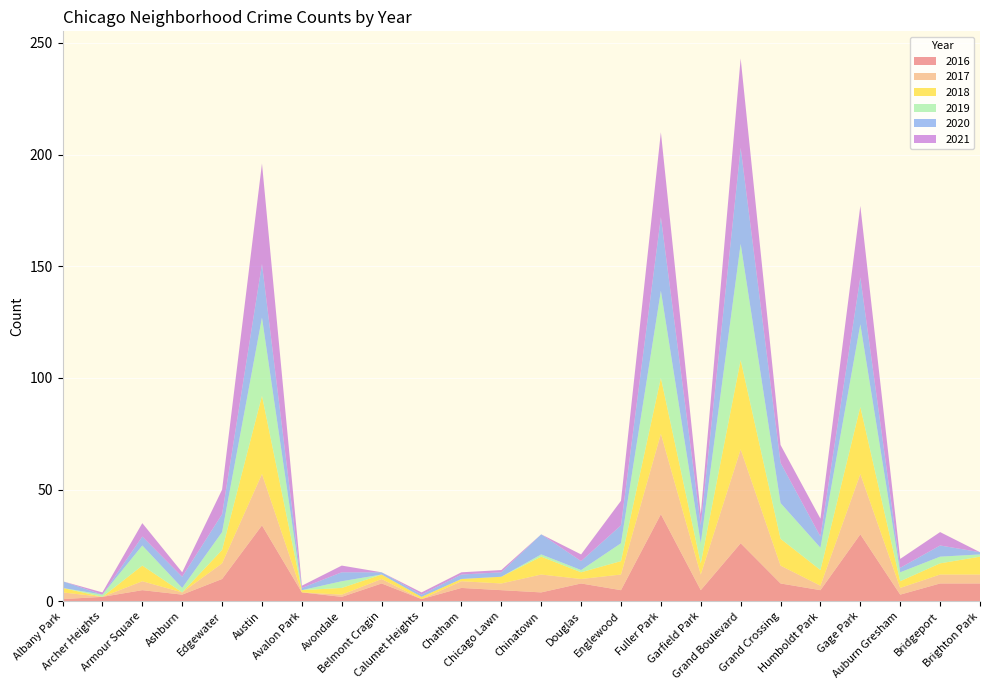

Reading left to right, transcribe all the data shown in this chart.

2016: Albany Park=1	Archer Heights=2	Armour Square=5	Ashburn=3	Edgewater=10	Austin=34	Avalon Park=4	Avondale=2	Belmont Cragin=8	Calumet Heights=1	Chatham=6	Chicago Lawn=5	Chinatown=4	Douglas=8	Englewood=5	Fuller Park=39	Garfield Park=5	Grand Boulevard=26	Grand Crossing=8	Humboldt Park=5	Gage Park=30	Auburn Gresham=3	Bridgeport=8	Brighton Park=8
2017: Albany Park=3	Archer Heights=0	Armour Square=4	Ashburn=1	Edgewater=7	Austin=23	Avalon Park=0	Avondale=1	Belmont Cragin=2	Calumet Heights=0	Chatham=3	Chicago Lawn=3	Chinatown=8	Douglas=2	Englewood=7	Fuller Park=36	Garfield Park=7	Grand Boulevard=42	Grand Crossing=8	Humboldt Park=2	Gage Park=27	Auburn Gresham=3	Bridgeport=4	Brighton Park=4
2018: Albany Park=2	Archer Heights=0	Armour Square=7	Ashburn=0	Edgewater=6	Austin=35	Avalon Park=1	Avondale=3	Belmont Cragin=2	Calumet Heights=1	Chatham=1	Chicago Lawn=3	Chinatown=8	Douglas=3	Englewood=6	Fuller Park=25	Garfield Park=5	Grand Boulevard=40	Grand Crossing=12	Humboldt Park=7	Gage Park=30	Auburn Gresham=3	Bridgeport=5	Brighton Park=8
2019: Albany Park=0	Archer Heights=1	Armour Square=9	Ashburn=2	Edgewater=8	Austin=35	Avalon Park=0	Avondale=3	Belmont Cragin=0	Calumet Heights=0	Chatham=0	Chicago Lawn=0	Chinatown=1	Douglas=1	Englewood=8	Fuller Park=39	Garfield Park=9	Grand Boulevard=52	Grand Crossing=16	Humboldt Park=10	Gage Park=37	Auburn Gresham=4	Bridgeport=3	Brighton Park=1
2020: Albany Park=3	Archer Heights=0	Armour Square=4	Ashburn=5	Edgewater=8	Austin=24	Avalon Park=1	Avondale=4	Belmont Cragin=1	Calumet Heights=1	Chatham=2	Chicago Lawn=2	Chinatown=9	Douglas=4	Englewood=8	Fuller Park=33	Garfield Park=8	Grand Boulevard=43	Grand Crossing=18	Humboldt Park=5	Gage Park=21	Auburn Gresham=2	Bridgeport=5	Brighton Park=1
2021: Albany Park=0	Archer Heights=1	Armour Square=6	Ashburn=2	Edgewater=11	Austin=45	Avalon Park=1	Avondale=3	Belmont Cragin=0	Calumet Heights=1	Chatham=1	Chicago Lawn=1	Chinatown=0	Douglas=3	Englewood=11	Fuller Park=38	Garfield Park=5	Grand Boulevard=40	Grand Crossing=8	Humboldt Park=8	Gage Park=32	Auburn Gresham=4	Bridgeport=6	Brighton Park=0